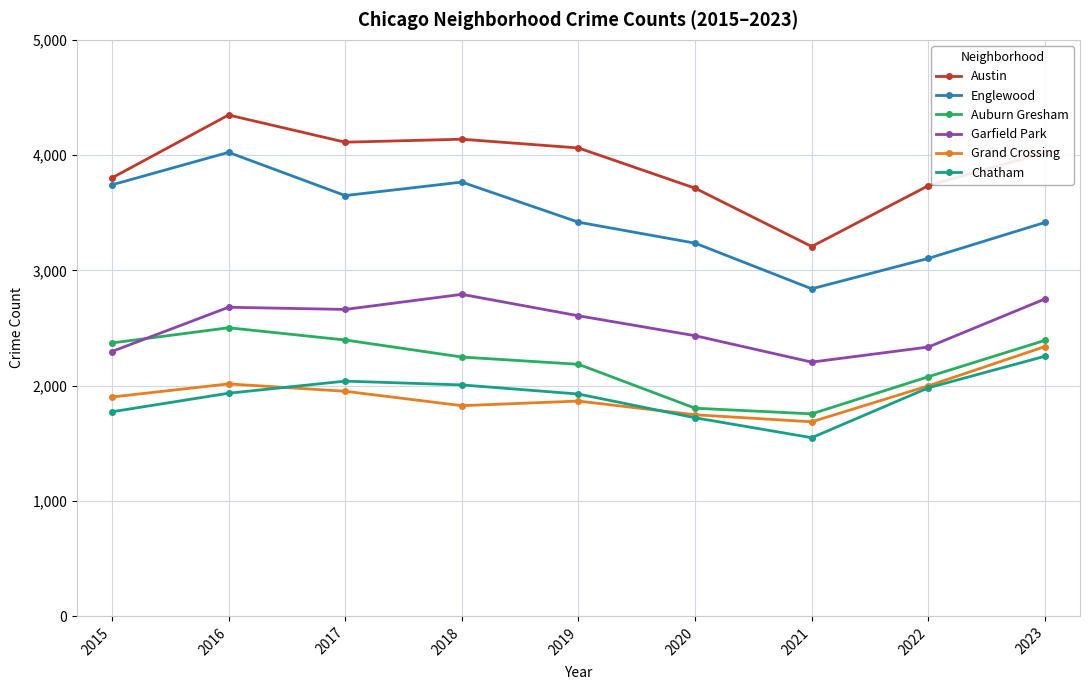

At which category does Englewood reach its first local valley?

2017